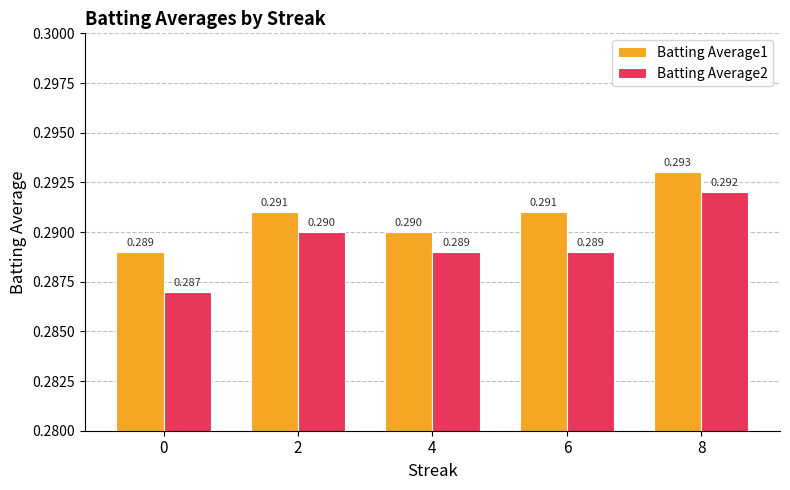

Reading right to left, transcribe all the data shown in this chart.

Batting Average1: 0.3	0.3	0.3	0.3	0.3
Batting Average2: 0.3	0.3	0.3	0.3	0.3